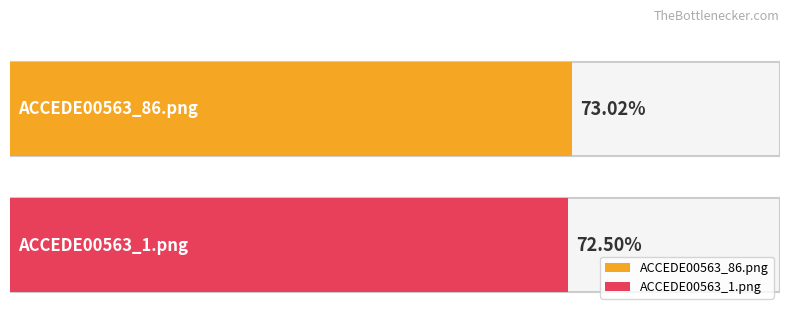

What is the label of the 2nd bar from the left?

ACCEDE00563_1.png